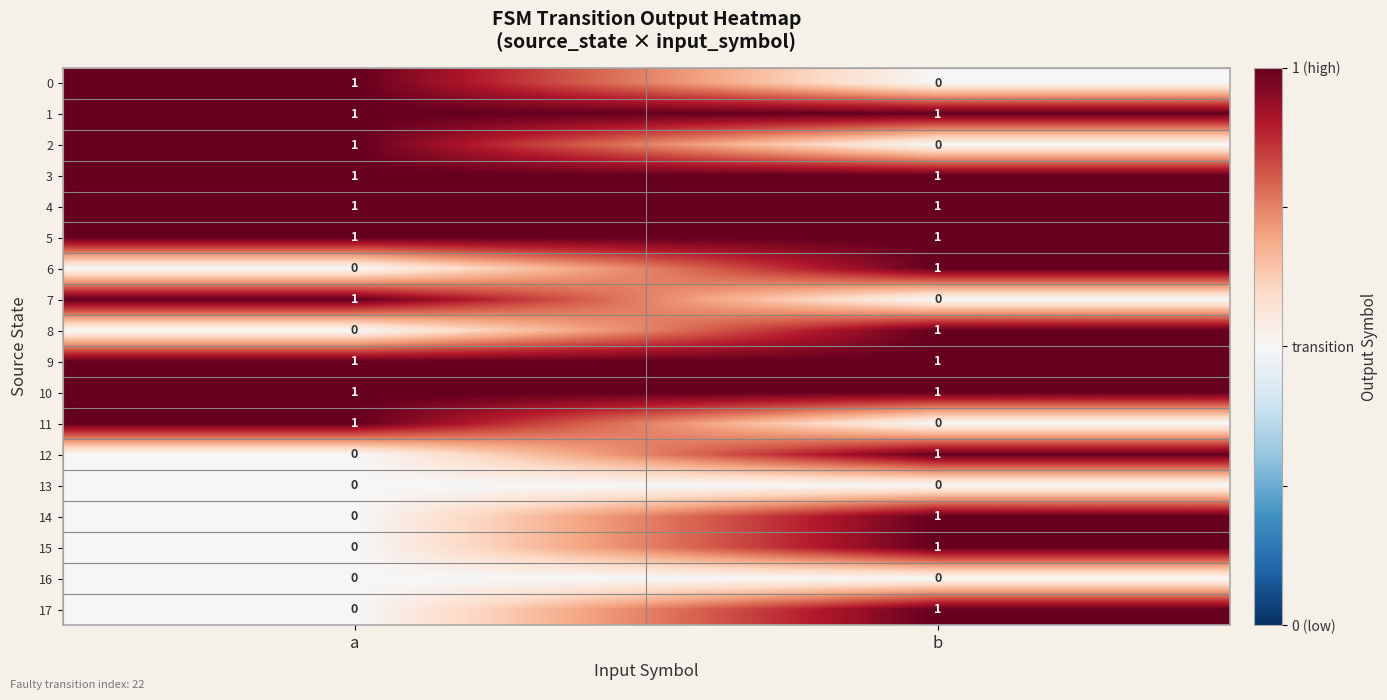

What is the total value across all series at b?

12